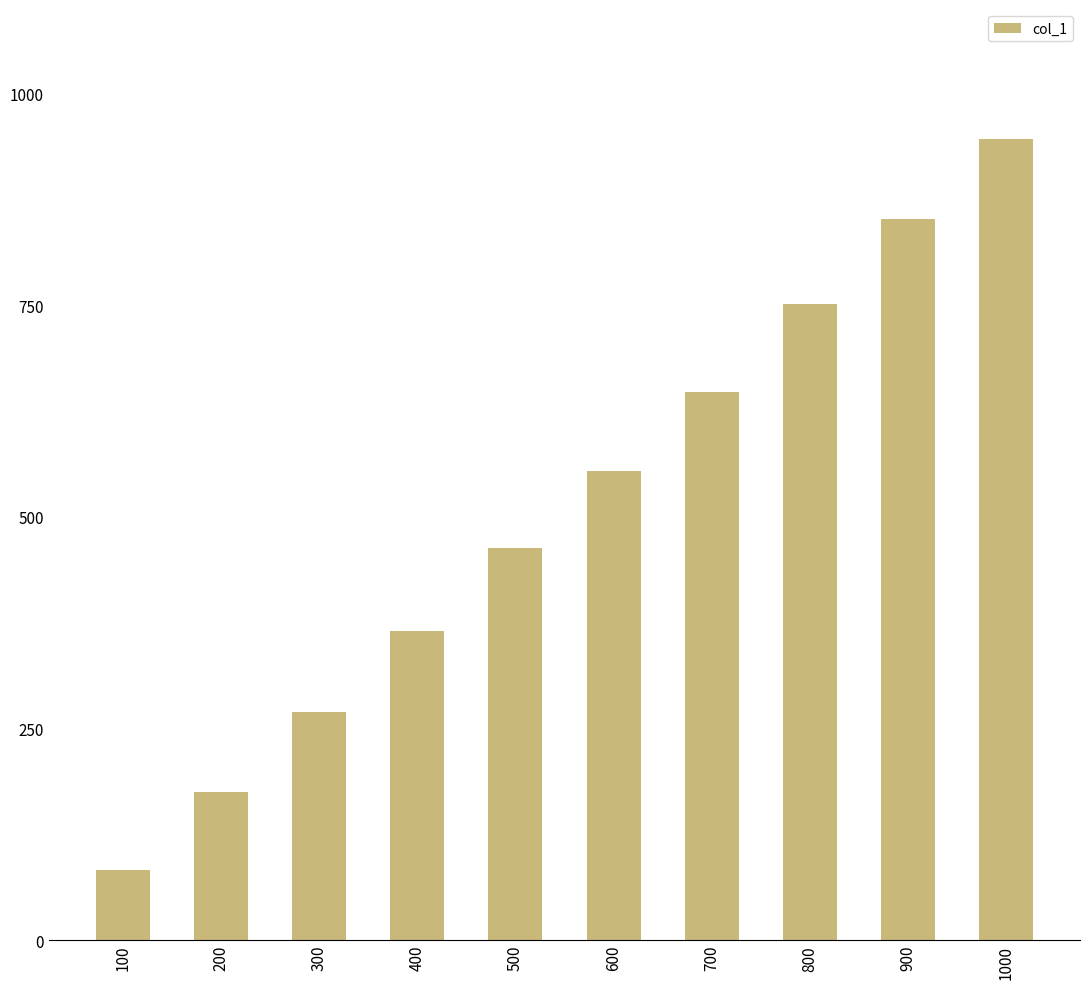

What is the maximum value shown in the chart?

946